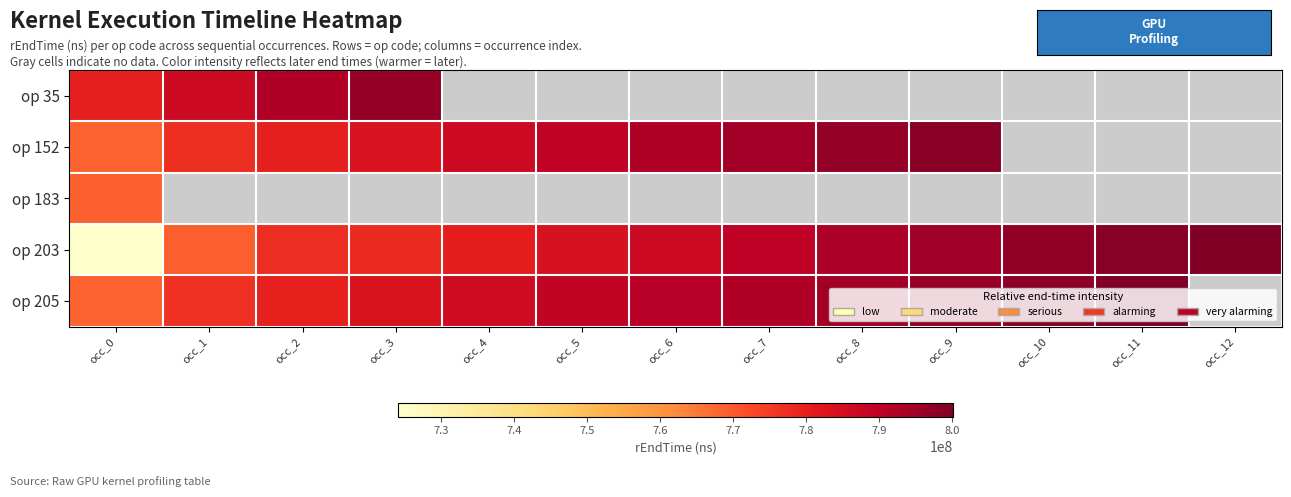

Rank the series by their maximum value, from lowest to highest.

op 183, op 35, op 152, op 205, op 203